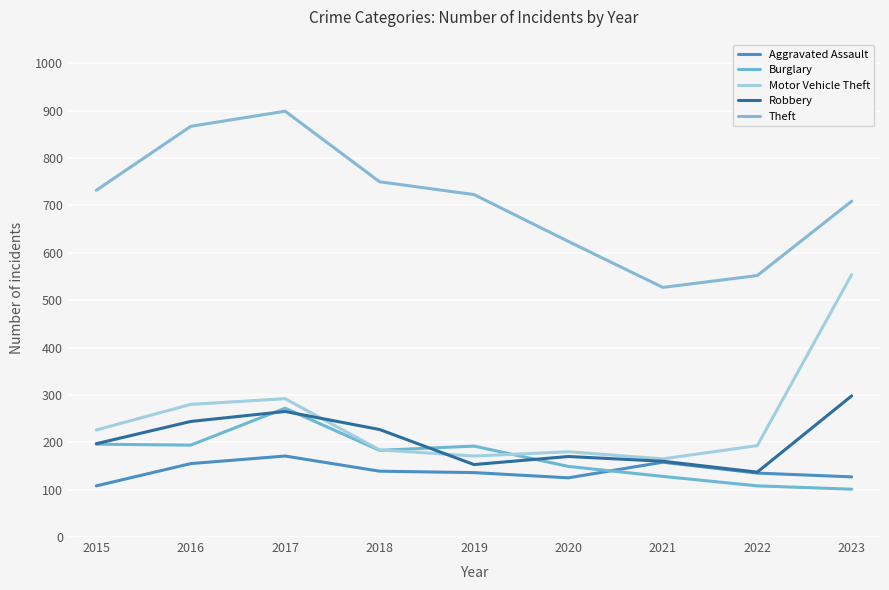

At which label is Aggravated Assault closest to 139?

2018